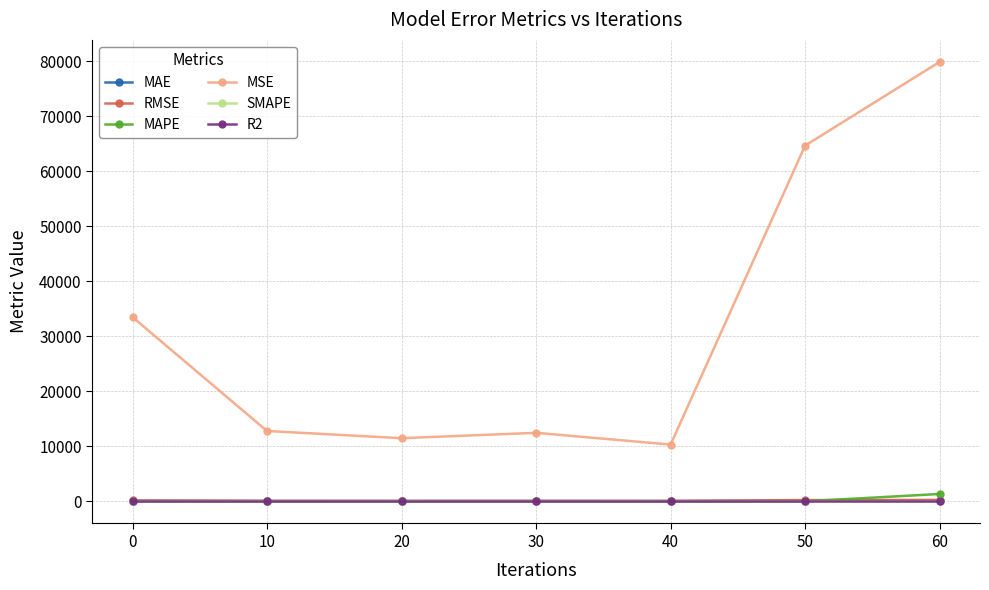

Which series changed the most between 10 and 60?

MSE